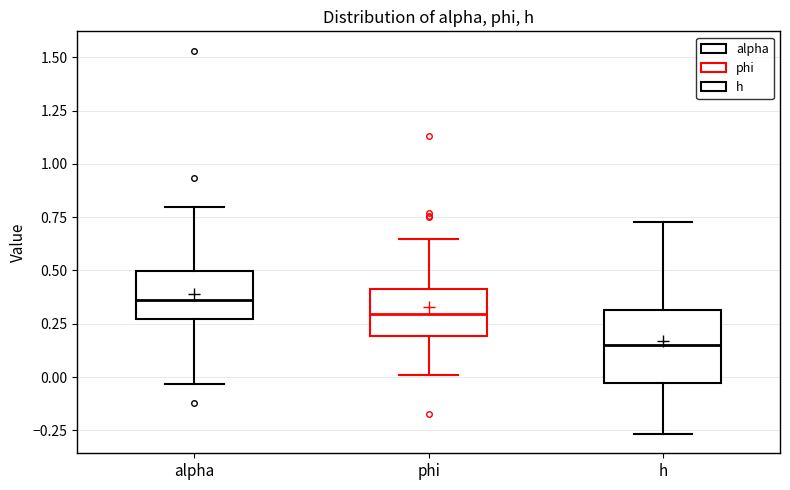

Which box has the lowest median line?

h